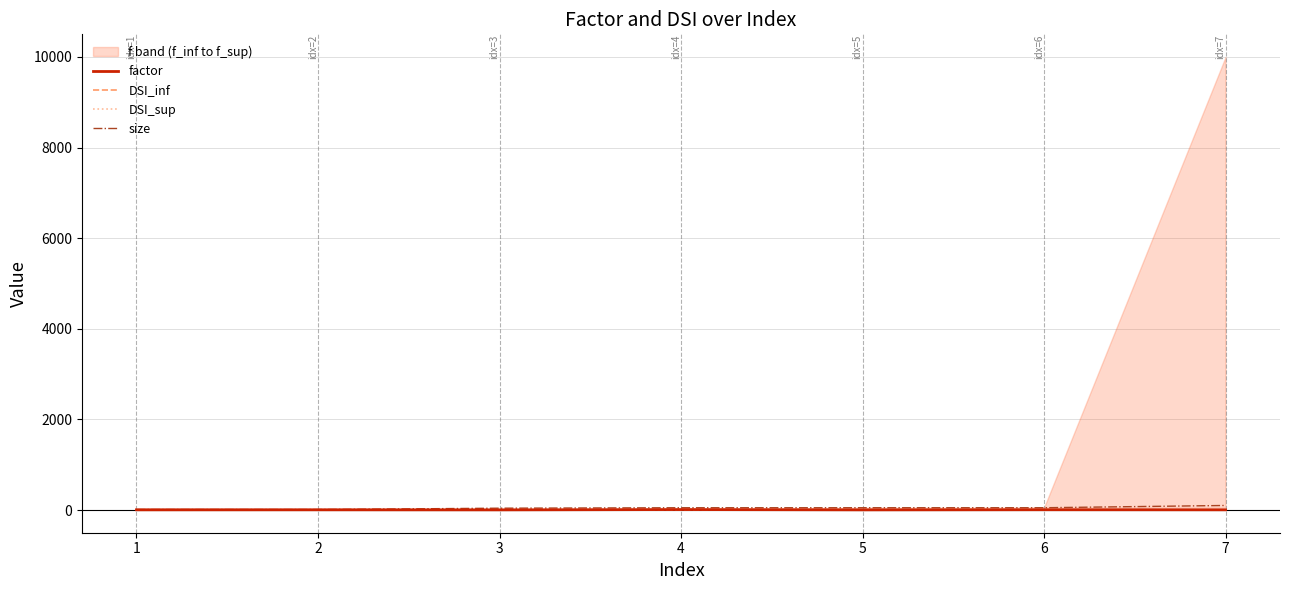

Which series has the largest range (max minus min)?

size